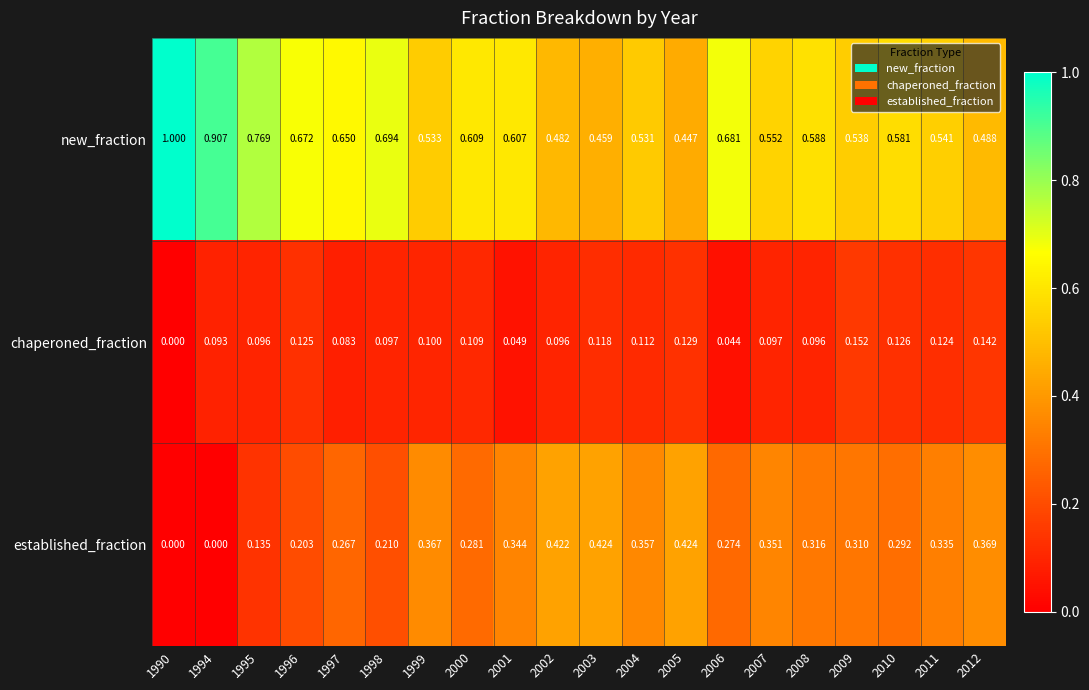

Which series has the widest spread of values?

new_fraction